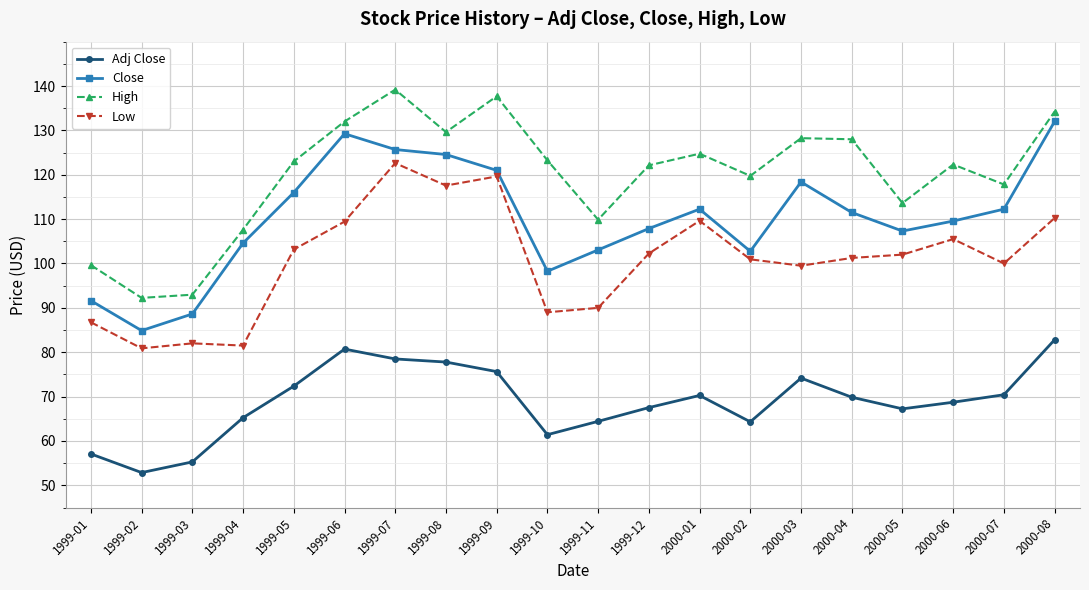

What value does the Low series have at 2000-05?

102.0